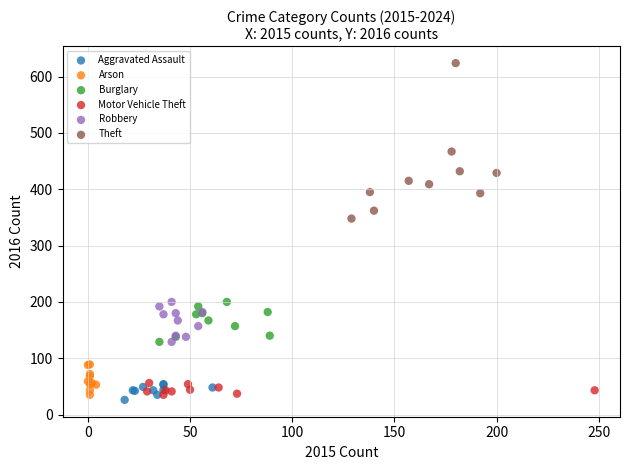

Which series has the largest Y range (max minus min)?

Theft